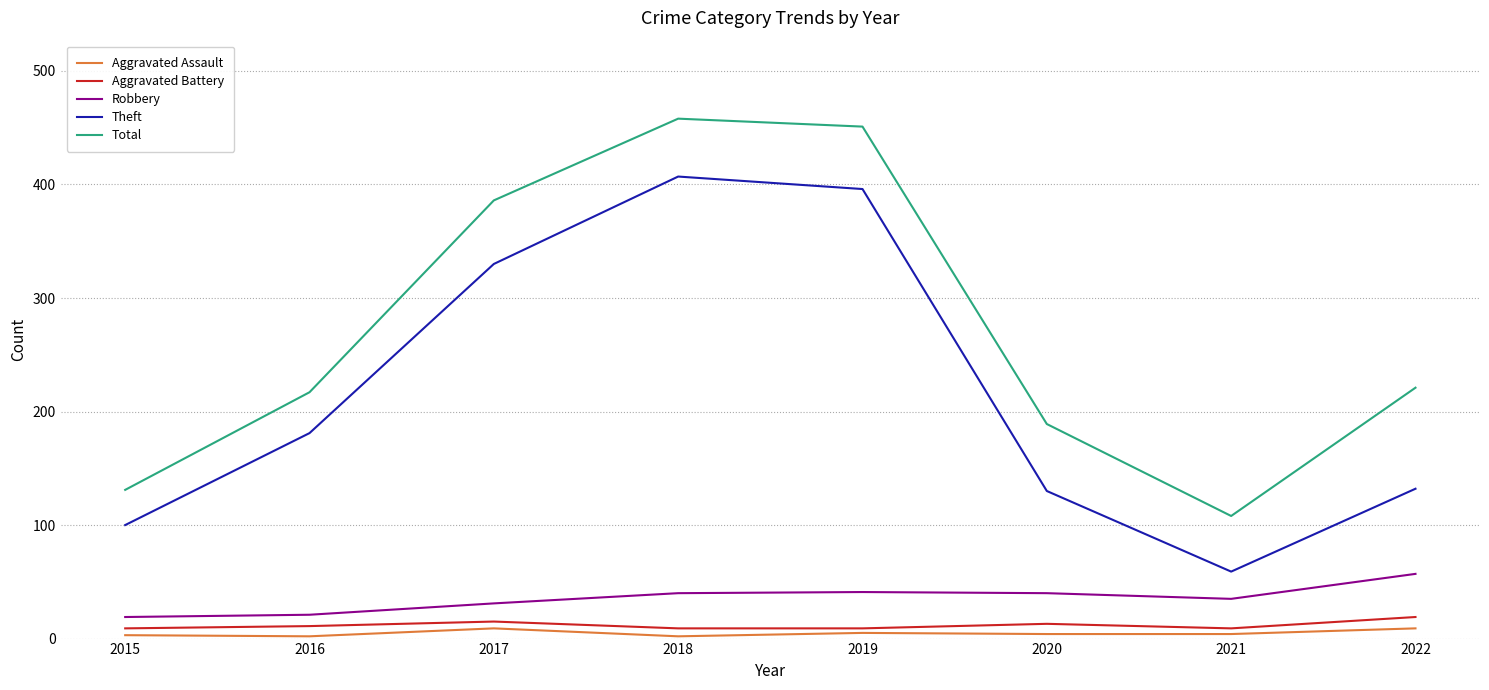

What is the approximate value of Aggravated Assault at 2022?

9